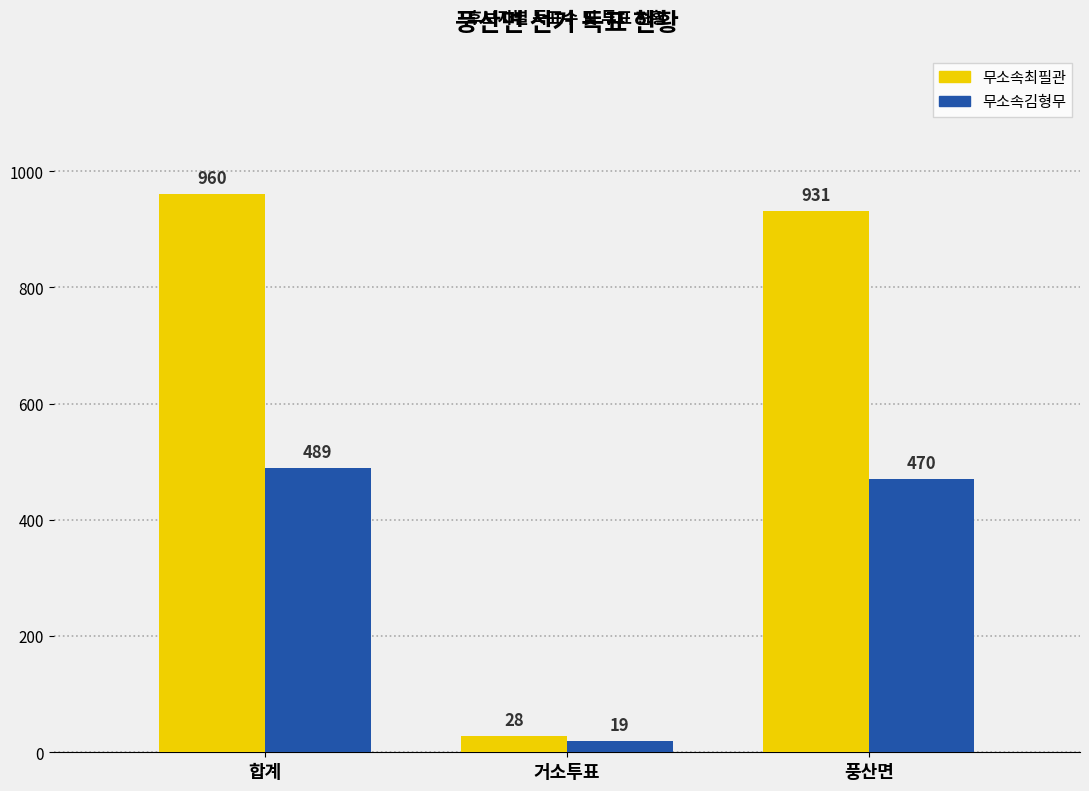

How many bars are there in each group?

2